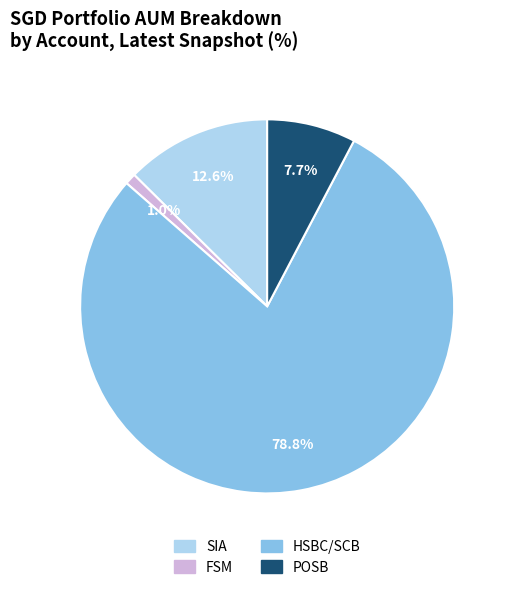

Is there any slice that represents more than half of the pie?

Yes